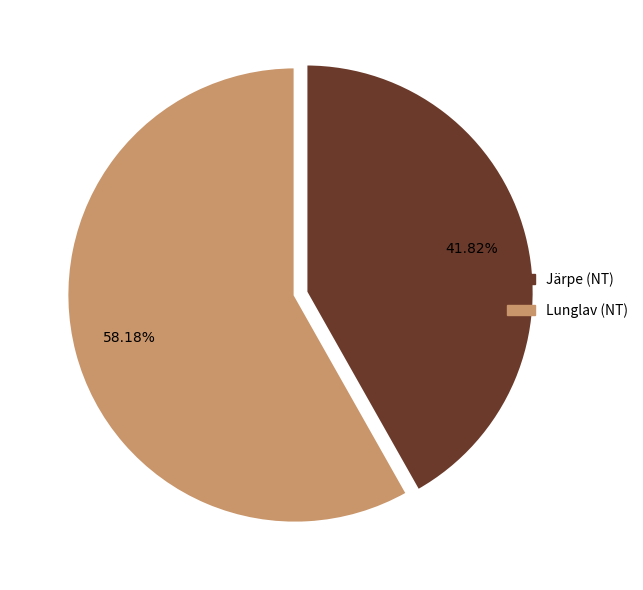

Does any single category account for the majority?

Yes